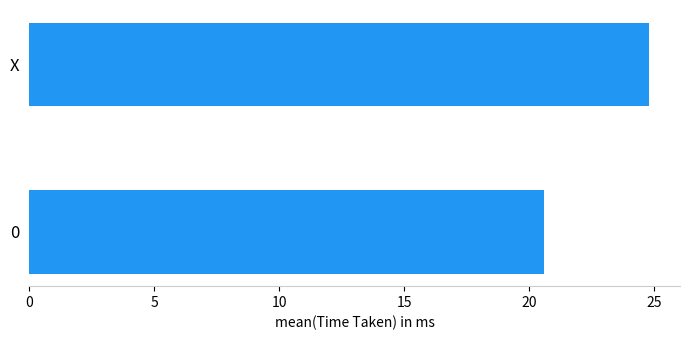

Between 0 and X, which is larger?

X